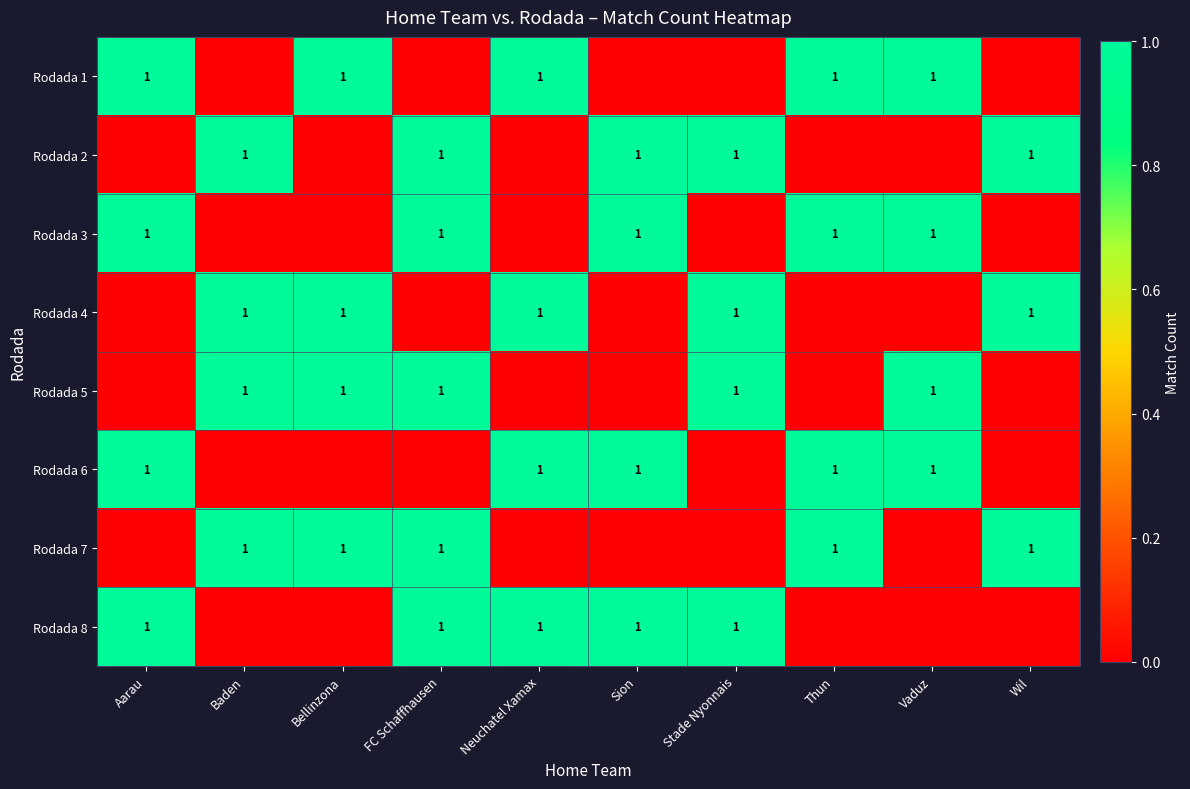

At which label is Rodada 1 closest to 0?

Baden